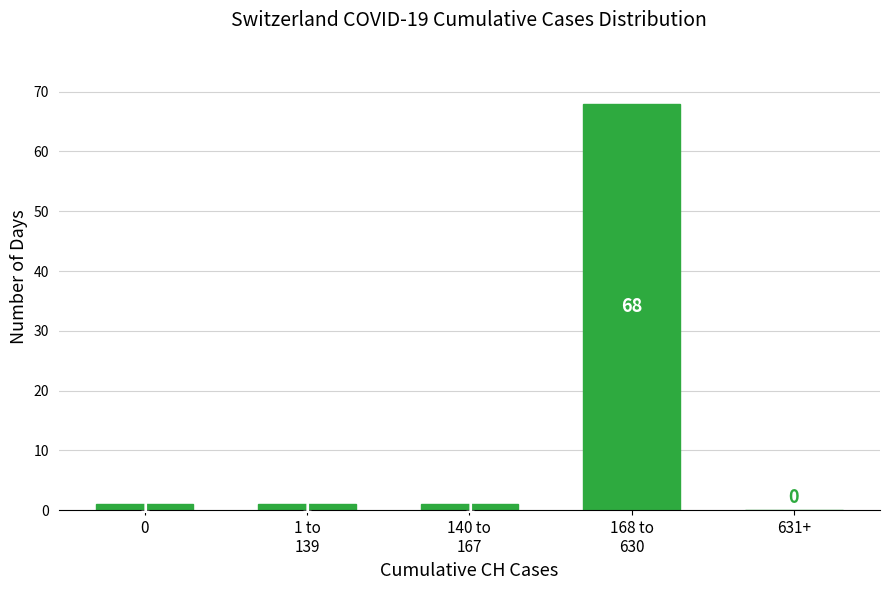

True or false: the data shows 0 at 631+.

True